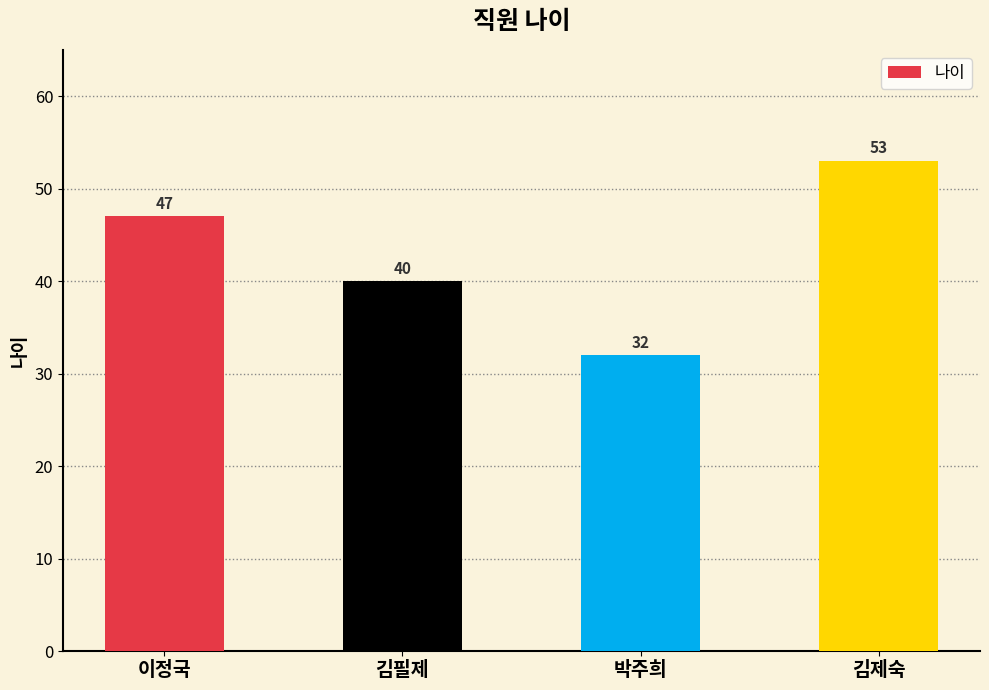

How many values are below 47?

2